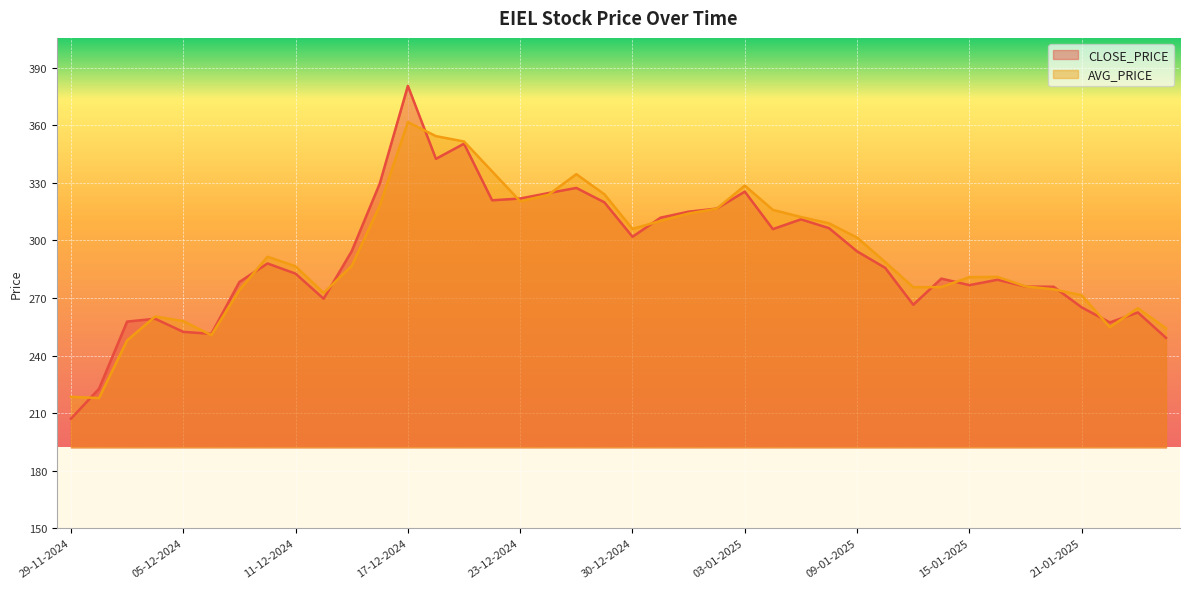

What is the maximum value for AVG_PRICE?

361.7